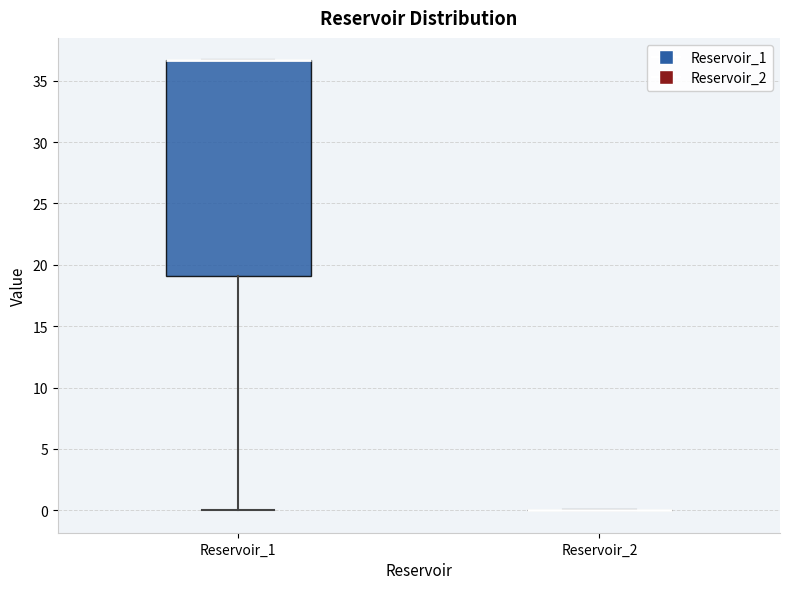

Reading left to right, transcribe this box plot: for each box, give where its median line is, the range the box spans, and where its two whiskers end, as read against the y-axis. The values are not printed on the chart, so give them approximately, as read against the axis.

Reservoir_1: median 36.5 (drawn on the box's upper edge), box 19.0 to 36.5, whiskers 0.0 to 36.5
Reservoir_2: box collapsed to a line at 0.0, whiskers 0.0 to 0.0